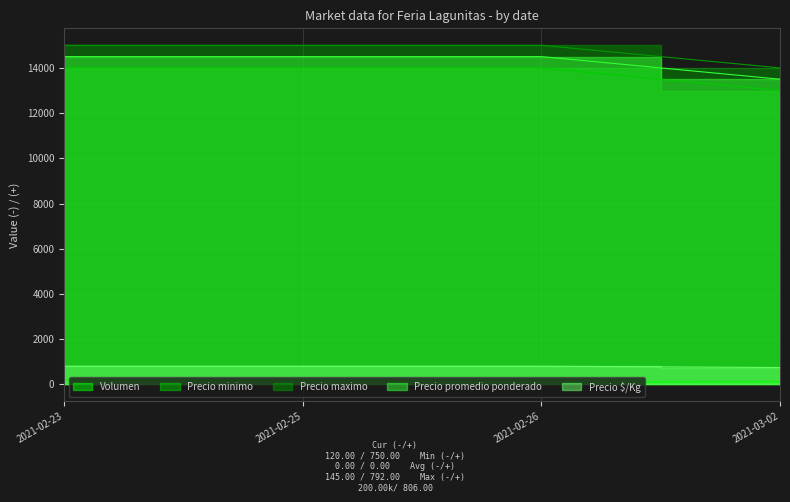

Reading left to right, extract all data points from this chart.

Volumen: 2021-02-23=200	2021-02-25=160	2021-02-26=100	2021-03-02=120
Precio minimo: 2021-02-23=14000	2021-02-25=14000	2021-02-26=14000	2021-03-02=13000
Precio maximo: 2021-02-23=15000	2021-02-25=15000	2021-02-26=15000	2021-03-02=14000
Precio promedio ponderado: 2021-02-23=14500	2021-02-25=14500	2021-02-26=14500	2021-03-02=13500
Precio $/Kg: 2021-02-23=806	2021-02-25=806	2021-02-26=806	2021-03-02=750